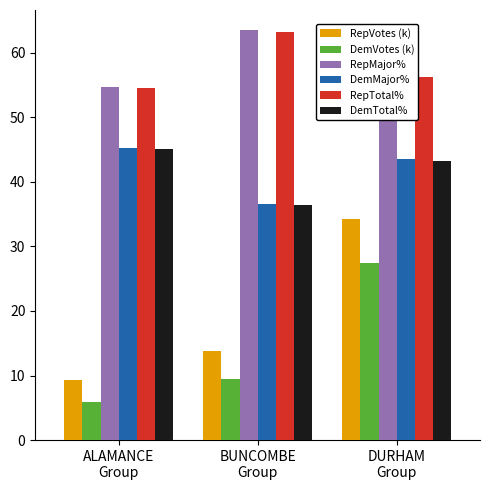

What is the difference between the maximum and second lowest values in the RepTotal% series?

6.9